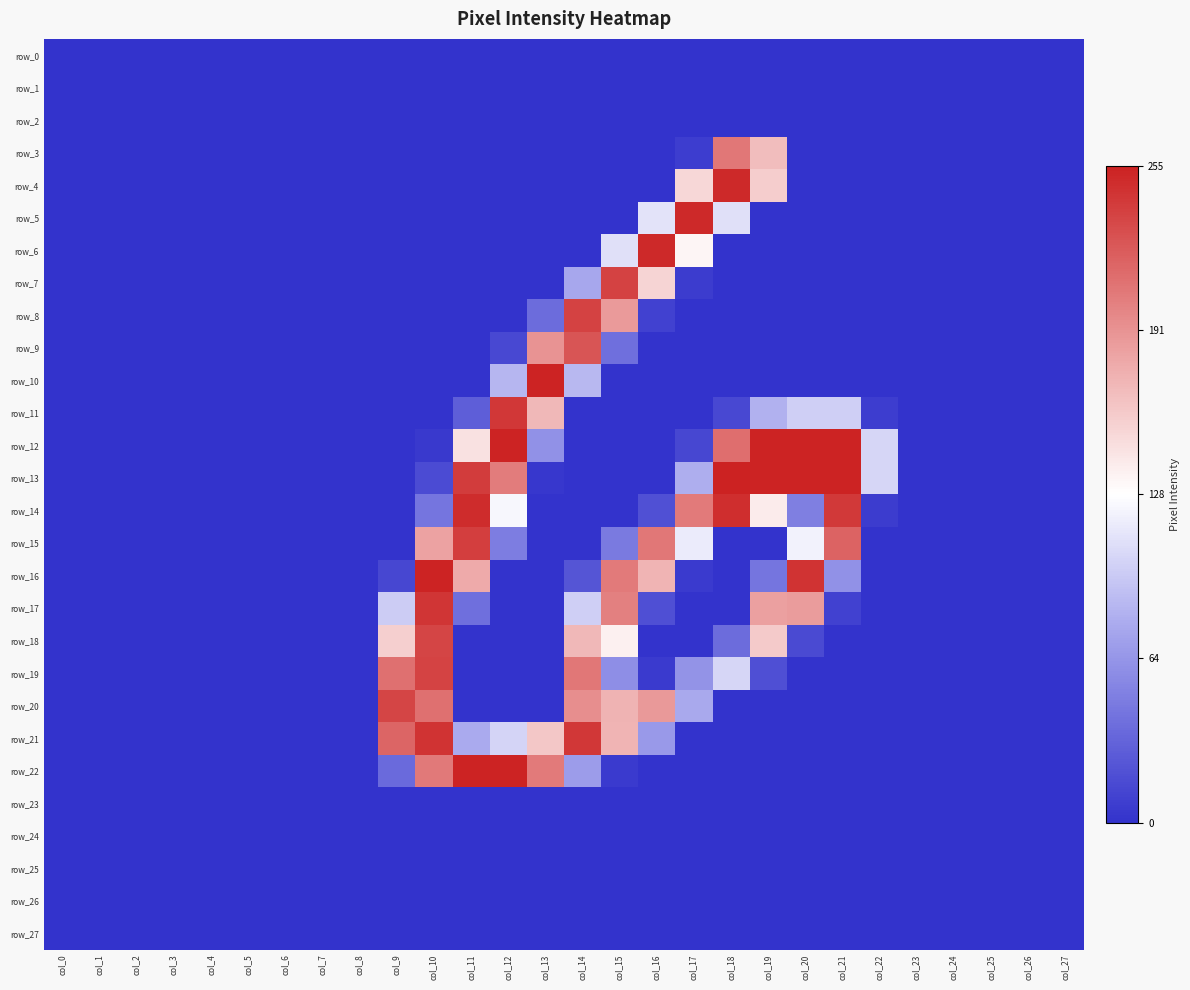

Reading left to right, what are all the values shown in this chart?

row_0: col_0=0.0	col_1=0.0	col_2=0.0	col_3=0.0	col_4=0.0	col_5=0.0	col_6=0.0	col_7=0.0	col_8=0.0	col_9=0.0	col_10=0.0	col_11=0.0	col_12=0.0	col_13=0.0	col_14=0.0	col_15=0.0	col_16=0.0	col_17=0.0	col_18=0.0	col_19=0.0	col_20=0.0	col_21=0.0	col_22=0.0	col_23=0.0	col_24=0.0	col_25=0.0	col_26=0.0	col_27=0.0
row_1: col_0=0.0	col_1=0.0	col_2=0.0	col_3=0.0	col_4=0.0	col_5=0.0	col_6=0.0	col_7=0.0	col_8=0.0	col_9=0.0	col_10=0.0	col_11=0.0	col_12=0.0	col_13=0.0	col_14=0.0	col_15=0.0	col_16=0.0	col_17=0.0	col_18=0.0	col_19=0.0	col_20=0.0	col_21=0.0	col_22=0.0	col_23=0.0	col_24=0.0	col_25=0.0	col_26=0.0	col_27=0.0
row_2: col_0=0.0	col_1=0.0	col_2=0.0	col_3=0.0	col_4=0.0	col_5=0.0	col_6=0.0	col_7=0.0	col_8=0.0	col_9=0.0	col_10=0.0	col_11=0.0	col_12=0.0	col_13=0.0	col_14=0.0	col_15=0.0	col_16=0.0	col_17=0.0	col_18=0.0	col_19=0.0	col_20=0.0	col_21=0.0	col_22=0.0	col_23=0.0	col_24=0.0	col_25=0.0	col_26=0.0	col_27=0.0
row_3: col_0=0.0	col_1=0.0	col_2=0.0	col_3=0.0	col_4=0.0	col_5=0.0	col_6=0.0	col_7=0.0	col_8=0.0	col_9=0.0	col_10=0.0	col_11=0.0	col_12=0.0	col_13=0.0	col_14=0.0	col_15=0.0	col_16=0.0	col_17=0.0	col_18=0.8	col_19=0.7	col_20=0.0	col_21=0.0	col_22=0.0	col_23=0.0	col_24=0.0	col_25=0.0	col_26=0.0	col_27=0.0
row_4: col_0=0.0	col_1=0.0	col_2=0.0	col_3=0.0	col_4=0.0	col_5=0.0	col_6=0.0	col_7=0.0	col_8=0.0	col_9=0.0	col_10=0.0	col_11=0.0	col_12=0.0	col_13=0.0	col_14=0.0	col_15=0.0	col_16=0.0	col_17=0.6	col_18=1.0	col_19=0.6	col_20=0.0	col_21=0.0	col_22=0.0	col_23=0.0	col_24=0.0	col_25=0.0	col_26=0.0	col_27=0.0
row_5: col_0=0.0	col_1=0.0	col_2=0.0	col_3=0.0	col_4=0.0	col_5=0.0	col_6=0.0	col_7=0.0	col_8=0.0	col_9=0.0	col_10=0.0	col_11=0.0	col_12=0.0	col_13=0.0	col_14=0.0	col_15=0.0	col_16=0.4	col_17=1.0	col_18=0.4	col_19=0.0	col_20=0.0	col_21=0.0	col_22=0.0	col_23=0.0	col_24=0.0	col_25=0.0	col_26=0.0	col_27=0.0
row_6: col_0=0.0	col_1=0.0	col_2=0.0	col_3=0.0	col_4=0.0	col_5=0.0	col_6=0.0	col_7=0.0	col_8=0.0	col_9=0.0	col_10=0.0	col_11=0.0	col_12=0.0	col_13=0.0	col_14=0.0	col_15=0.4	col_16=1.0	col_17=0.5	col_18=0.0	col_19=0.0	col_20=0.0	col_21=0.0	col_22=0.0	col_23=0.0	col_24=0.0	col_25=0.0	col_26=0.0	col_27=0.0
row_7: col_0=0.0	col_1=0.0	col_2=0.0	col_3=0.0	col_4=0.0	col_5=0.0	col_6=0.0	col_7=0.0	col_8=0.0	col_9=0.0	col_10=0.0	col_11=0.0	col_12=0.0	col_13=0.0	col_14=0.3	col_15=0.9	col_16=0.6	col_17=0.0	col_18=0.0	col_19=0.0	col_20=0.0	col_21=0.0	col_22=0.0	col_23=0.0	col_24=0.0	col_25=0.0	col_26=0.0	col_27=0.0
row_8: col_0=0.0	col_1=0.0	col_2=0.0	col_3=0.0	col_4=0.0	col_5=0.0	col_6=0.0	col_7=0.0	col_8=0.0	col_9=0.0	col_10=0.0	col_11=0.0	col_12=0.0	col_13=0.1	col_14=0.9	col_15=0.7	col_16=0.0	col_17=0.0	col_18=0.0	col_19=0.0	col_20=0.0	col_21=0.0	col_22=0.0	col_23=0.0	col_24=0.0	col_25=0.0	col_26=0.0	col_27=0.0
row_9: col_0=0.0	col_1=0.0	col_2=0.0	col_3=0.0	col_4=0.0	col_5=0.0	col_6=0.0	col_7=0.0	col_8=0.0	col_9=0.0	col_10=0.0	col_11=0.0	col_12=0.1	col_13=0.7	col_14=0.9	col_15=0.2	col_16=0.0	col_17=0.0	col_18=0.0	col_19=0.0	col_20=0.0	col_21=0.0	col_22=0.0	col_23=0.0	col_24=0.0	col_25=0.0	col_26=0.0	col_27=0.0
row_10: col_0=0.0	col_1=0.0	col_2=0.0	col_3=0.0	col_4=0.0	col_5=0.0	col_6=0.0	col_7=0.0	col_8=0.0	col_9=0.0	col_10=0.0	col_11=0.0	col_12=0.3	col_13=1.0	col_14=0.3	col_15=0.0	col_16=0.0	col_17=0.0	col_18=0.0	col_19=0.0	col_20=0.0	col_21=0.0	col_22=0.0	col_23=0.0	col_24=0.0	col_25=0.0	col_26=0.0	col_27=0.0
row_11: col_0=0.0	col_1=0.0	col_2=0.0	col_3=0.0	col_4=0.0	col_5=0.0	col_6=0.0	col_7=0.0	col_8=0.0	col_9=0.0	col_10=0.0	col_11=0.1	col_12=1.0	col_13=0.7	col_14=0.0	col_15=0.0	col_16=0.0	col_17=0.0	col_18=0.1	col_19=0.3	col_20=0.4	col_21=0.4	col_22=0.0	col_23=0.0	col_24=0.0	col_25=0.0	col_26=0.0	col_27=0.0
row_12: col_0=0.0	col_1=0.0	col_2=0.0	col_3=0.0	col_4=0.0	col_5=0.0	col_6=0.0	col_7=0.0	col_8=0.0	col_9=0.0	col_10=0.0	col_11=0.6	col_12=1.0	col_13=0.2	col_14=0.0	col_15=0.0	col_16=0.0	col_17=0.1	col_18=0.8	col_19=1.0	col_20=1.0	col_21=1.0	col_22=0.4	col_23=0.0	col_24=0.0	col_25=0.0	col_26=0.0	col_27=0.0
row_13: col_0=0.0	col_1=0.0	col_2=0.0	col_3=0.0	col_4=0.0	col_5=0.0	col_6=0.0	col_7=0.0	col_8=0.0	col_9=0.0	col_10=0.1	col_11=0.9	col_12=0.8	col_13=0.0	col_14=0.0	col_15=0.0	col_16=0.0	col_17=0.3	col_18=1.0	col_19=1.0	col_20=1.0	col_21=1.0	col_22=0.4	col_23=0.0	col_24=0.0	col_25=0.0	col_26=0.0	col_27=0.0
row_14: col_0=0.0	col_1=0.0	col_2=0.0	col_3=0.0	col_4=0.0	col_5=0.0	col_6=0.0	col_7=0.0	col_8=0.0	col_9=0.0	col_10=0.2	col_11=1.0	col_12=0.5	col_13=0.0	col_14=0.0	col_15=0.0	col_16=0.1	col_17=0.8	col_18=1.0	col_19=0.5	col_20=0.2	col_21=0.9	col_22=0.0	col_23=0.0	col_24=0.0	col_25=0.0	col_26=0.0	col_27=0.0
row_15: col_0=0.0	col_1=0.0	col_2=0.0	col_3=0.0	col_4=0.0	col_5=0.0	col_6=0.0	col_7=0.0	col_8=0.0	col_9=0.0	col_10=0.7	col_11=0.9	col_12=0.2	col_13=0.0	col_14=0.0	col_15=0.2	col_16=0.8	col_17=0.5	col_18=0.0	col_19=0.0	col_20=0.5	col_21=0.9	col_22=0.0	col_23=0.0	col_24=0.0	col_25=0.0	col_26=0.0	col_27=0.0
row_16: col_0=0.0	col_1=0.0	col_2=0.0	col_3=0.0	col_4=0.0	col_5=0.0	col_6=0.0	col_7=0.0	col_8=0.0	col_9=0.1	col_10=1.0	col_11=0.7	col_12=0.0	col_13=0.0	col_14=0.1	col_15=0.8	col_16=0.7	col_17=0.0	col_18=0.0	col_19=0.2	col_20=1.0	col_21=0.2	col_22=0.0	col_23=0.0	col_24=0.0	col_25=0.0	col_26=0.0	col_27=0.0
row_17: col_0=0.0	col_1=0.0	col_2=0.0	col_3=0.0	col_4=0.0	col_5=0.0	col_6=0.0	col_7=0.0	col_8=0.0	col_9=0.4	col_10=1.0	col_11=0.2	col_12=0.0	col_13=0.0	col_14=0.4	col_15=0.8	col_16=0.1	col_17=0.0	col_18=0.0	col_19=0.7	col_20=0.7	col_21=0.0	col_22=0.0	col_23=0.0	col_24=0.0	col_25=0.0	col_26=0.0	col_27=0.0
row_18: col_0=0.0	col_1=0.0	col_2=0.0	col_3=0.0	col_4=0.0	col_5=0.0	col_6=0.0	col_7=0.0	col_8=0.0	col_9=0.6	col_10=0.9	col_11=0.0	col_12=0.0	col_13=0.0	col_14=0.7	col_15=0.5	col_16=0.0	col_17=0.0	col_18=0.1	col_19=0.6	col_20=0.1	col_21=0.0	col_22=0.0	col_23=0.0	col_24=0.0	col_25=0.0	col_26=0.0	col_27=0.0
row_19: col_0=0.0	col_1=0.0	col_2=0.0	col_3=0.0	col_4=0.0	col_5=0.0	col_6=0.0	col_7=0.0	col_8=0.0	col_9=0.8	col_10=0.9	col_11=0.0	col_12=0.0	col_13=0.0	col_14=0.8	col_15=0.2	col_16=0.0	col_17=0.2	col_18=0.4	col_19=0.1	col_20=0.0	col_21=0.0	col_22=0.0	col_23=0.0	col_24=0.0	col_25=0.0	col_26=0.0	col_27=0.0
row_20: col_0=0.0	col_1=0.0	col_2=0.0	col_3=0.0	col_4=0.0	col_5=0.0	col_6=0.0	col_7=0.0	col_8=0.0	col_9=0.9	col_10=0.8	col_11=0.0	col_12=0.0	col_13=0.0	col_14=0.8	col_15=0.7	col_16=0.7	col_17=0.3	col_18=0.0	col_19=0.0	col_20=0.0	col_21=0.0	col_22=0.0	col_23=0.0	col_24=0.0	col_25=0.0	col_26=0.0	col_27=0.0
row_21: col_0=0.0	col_1=0.0	col_2=0.0	col_3=0.0	col_4=0.0	col_5=0.0	col_6=0.0	col_7=0.0	col_8=0.0	col_9=0.9	col_10=1.0	col_11=0.3	col_12=0.4	col_13=0.6	col_14=1.0	col_15=0.7	col_16=0.3	col_17=0.0	col_18=0.0	col_19=0.0	col_20=0.0	col_21=0.0	col_22=0.0	col_23=0.0	col_24=0.0	col_25=0.0	col_26=0.0	col_27=0.0
row_22: col_0=0.0	col_1=0.0	col_2=0.0	col_3=0.0	col_4=0.0	col_5=0.0	col_6=0.0	col_7=0.0	col_8=0.0	col_9=0.1	col_10=0.8	col_11=1.0	col_12=1.0	col_13=0.8	col_14=0.3	col_15=0.0	col_16=0.0	col_17=0.0	col_18=0.0	col_19=0.0	col_20=0.0	col_21=0.0	col_22=0.0	col_23=0.0	col_24=0.0	col_25=0.0	col_26=0.0	col_27=0.0
row_23: col_0=0.0	col_1=0.0	col_2=0.0	col_3=0.0	col_4=0.0	col_5=0.0	col_6=0.0	col_7=0.0	col_8=0.0	col_9=0.0	col_10=0.0	col_11=0.0	col_12=0.0	col_13=0.0	col_14=0.0	col_15=0.0	col_16=0.0	col_17=0.0	col_18=0.0	col_19=0.0	col_20=0.0	col_21=0.0	col_22=0.0	col_23=0.0	col_24=0.0	col_25=0.0	col_26=0.0	col_27=0.0
row_24: col_0=0.0	col_1=0.0	col_2=0.0	col_3=0.0	col_4=0.0	col_5=0.0	col_6=0.0	col_7=0.0	col_8=0.0	col_9=0.0	col_10=0.0	col_11=0.0	col_12=0.0	col_13=0.0	col_14=0.0	col_15=0.0	col_16=0.0	col_17=0.0	col_18=0.0	col_19=0.0	col_20=0.0	col_21=0.0	col_22=0.0	col_23=0.0	col_24=0.0	col_25=0.0	col_26=0.0	col_27=0.0
row_25: col_0=0.0	col_1=0.0	col_2=0.0	col_3=0.0	col_4=0.0	col_5=0.0	col_6=0.0	col_7=0.0	col_8=0.0	col_9=0.0	col_10=0.0	col_11=0.0	col_12=0.0	col_13=0.0	col_14=0.0	col_15=0.0	col_16=0.0	col_17=0.0	col_18=0.0	col_19=0.0	col_20=0.0	col_21=0.0	col_22=0.0	col_23=0.0	col_24=0.0	col_25=0.0	col_26=0.0	col_27=0.0
row_26: col_0=0.0	col_1=0.0	col_2=0.0	col_3=0.0	col_4=0.0	col_5=0.0	col_6=0.0	col_7=0.0	col_8=0.0	col_9=0.0	col_10=0.0	col_11=0.0	col_12=0.0	col_13=0.0	col_14=0.0	col_15=0.0	col_16=0.0	col_17=0.0	col_18=0.0	col_19=0.0	col_20=0.0	col_21=0.0	col_22=0.0	col_23=0.0	col_24=0.0	col_25=0.0	col_26=0.0	col_27=0.0
row_27: col_0=0.0	col_1=0.0	col_2=0.0	col_3=0.0	col_4=0.0	col_5=0.0	col_6=0.0	col_7=0.0	col_8=0.0	col_9=0.0	col_10=0.0	col_11=0.0	col_12=0.0	col_13=0.0	col_14=0.0	col_15=0.0	col_16=0.0	col_17=0.0	col_18=0.0	col_19=0.0	col_20=0.0	col_21=0.0	col_22=0.0	col_23=0.0	col_24=0.0	col_25=0.0	col_26=0.0	col_27=0.0